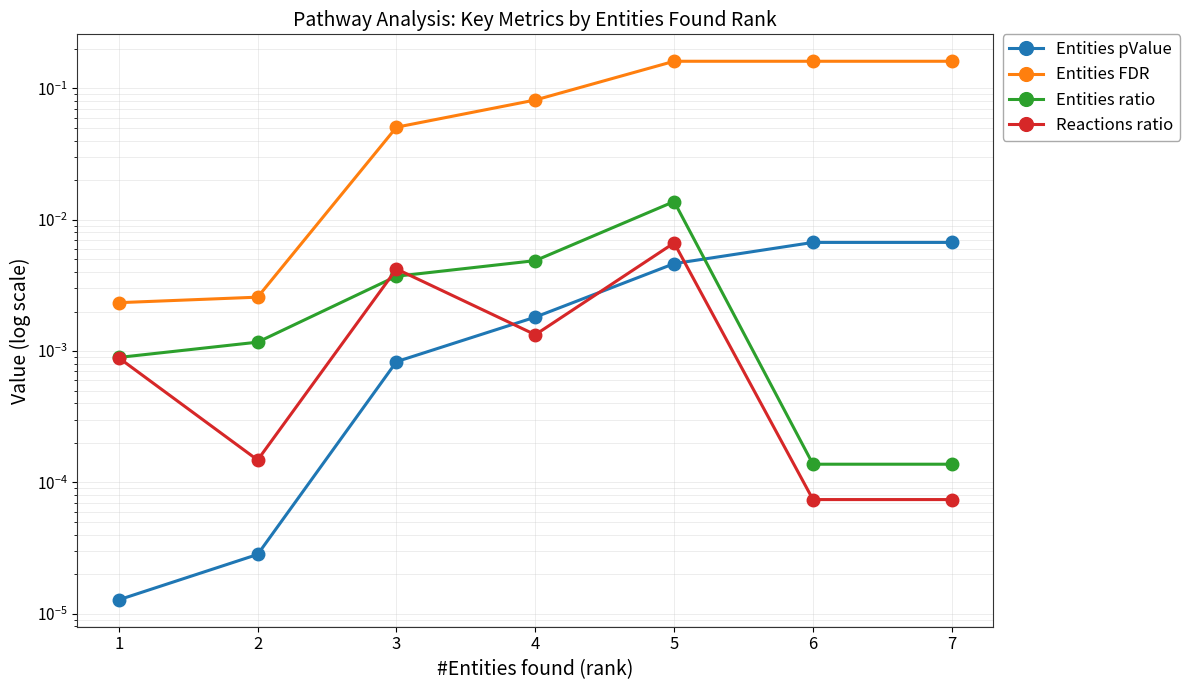

In Entities ratio, how many points are higher than both neighbors (excluding endpoints)?

1